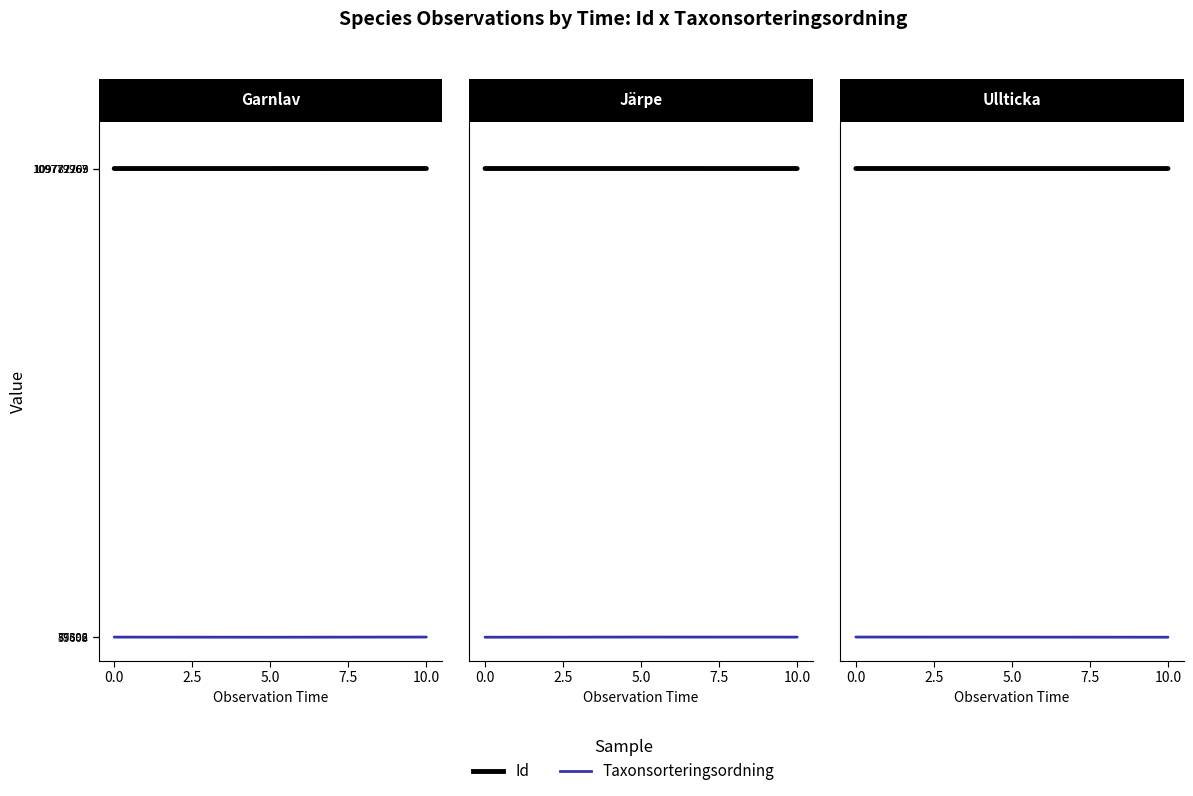

Rank the series by their average value, from lowest to highest.

Taxonsorteringsordning, Id